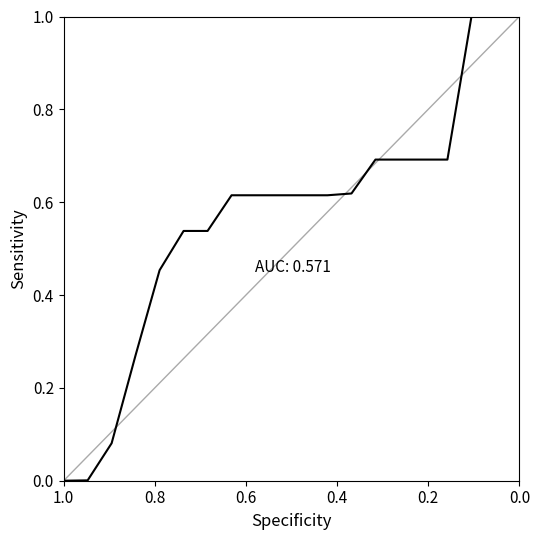

What is the difference between the second highest and minimum values?

1.0